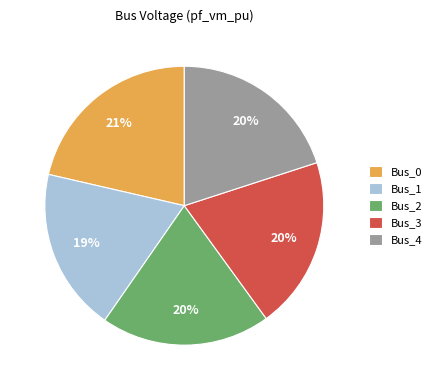

What percentage is the Bus_0 slice, to the nearest percent?

21%